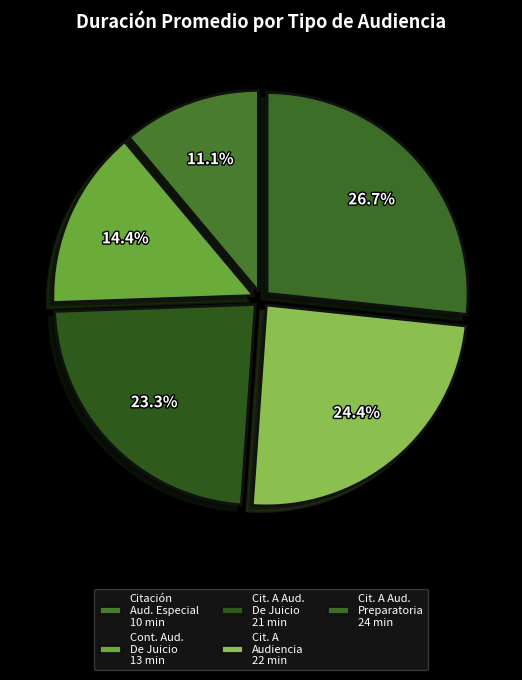

How many slices are in this pie chart?

5